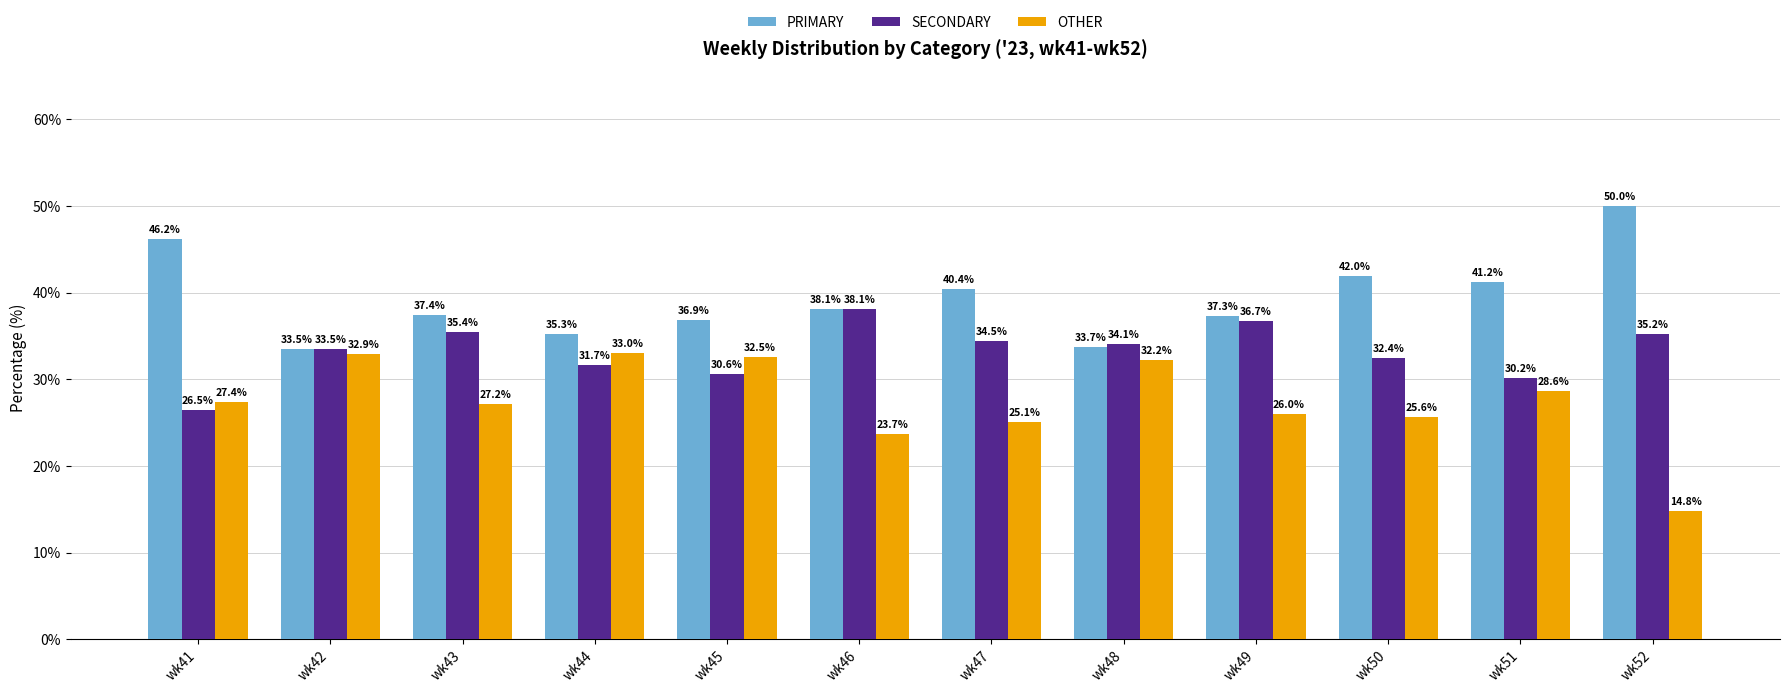

True or false: PRIMARY has a value of 48.2 at wk44.

False